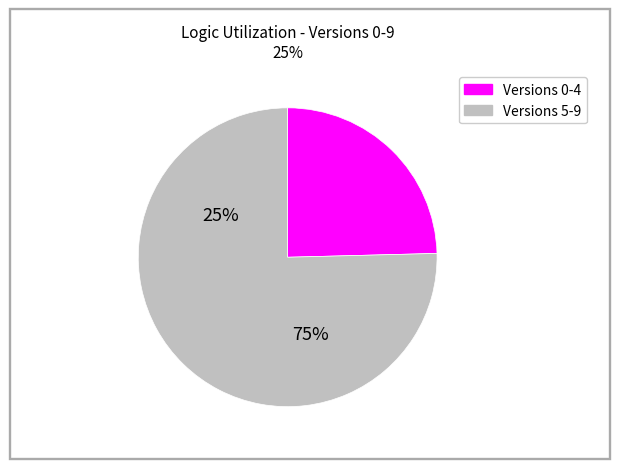

True or false: 6 accounts for 2% of the total.

False